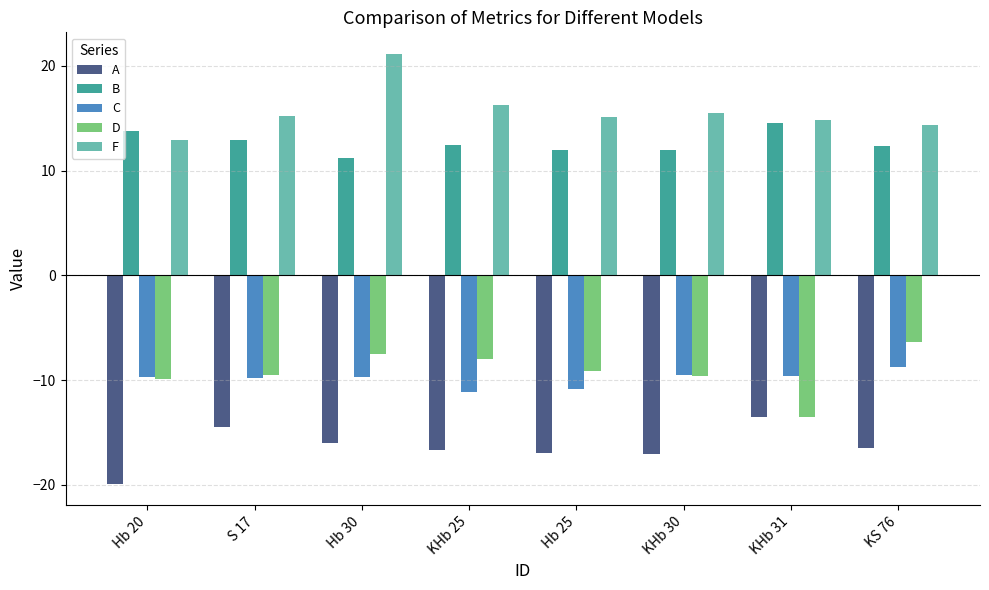

What is the value of the A bar at the 7th from the left?

-13.5